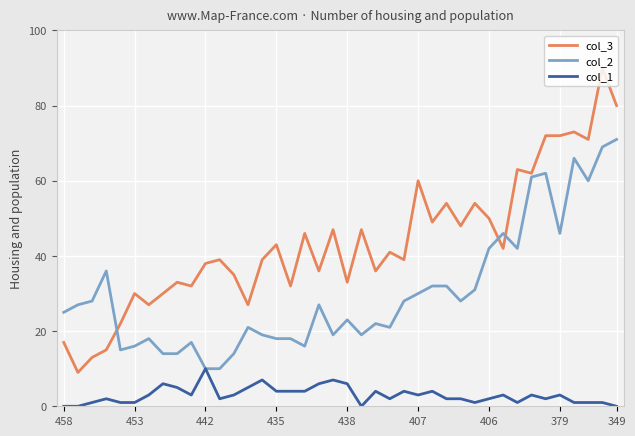

True or false: col_3 and col_1 intersect in this chart.

False